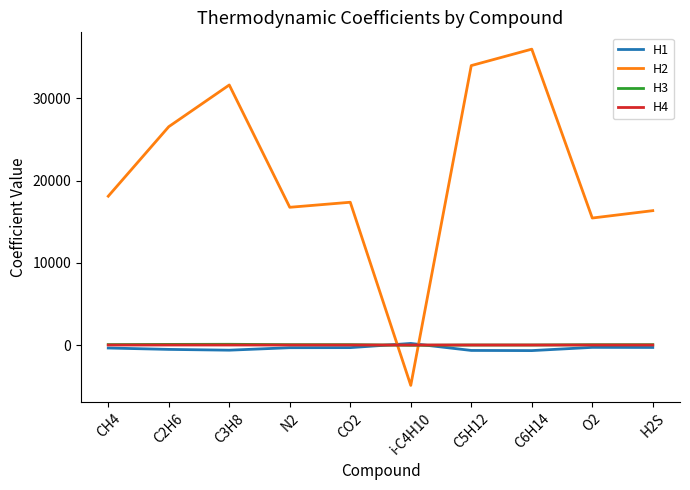

What is the sum of all H2 values?

207324.2